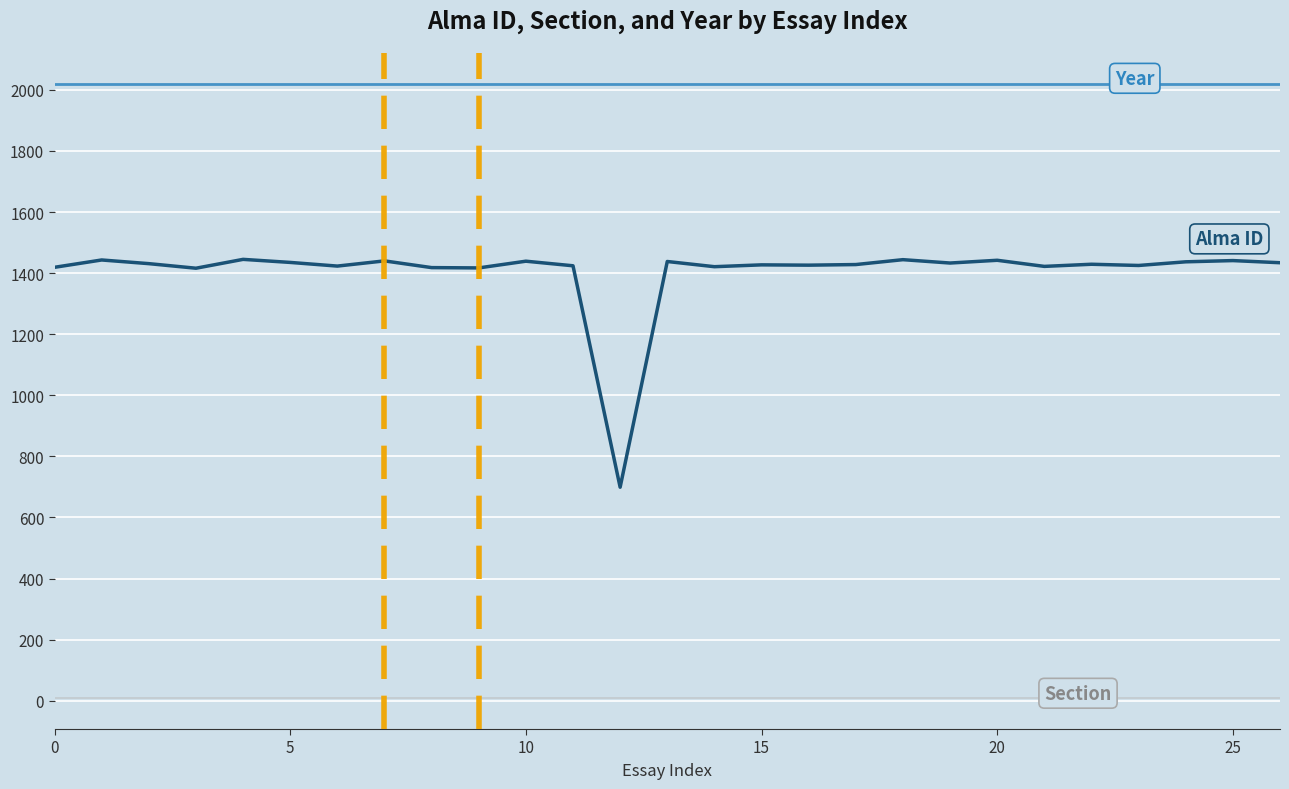

What is the maximum value shown in the chart?

2020